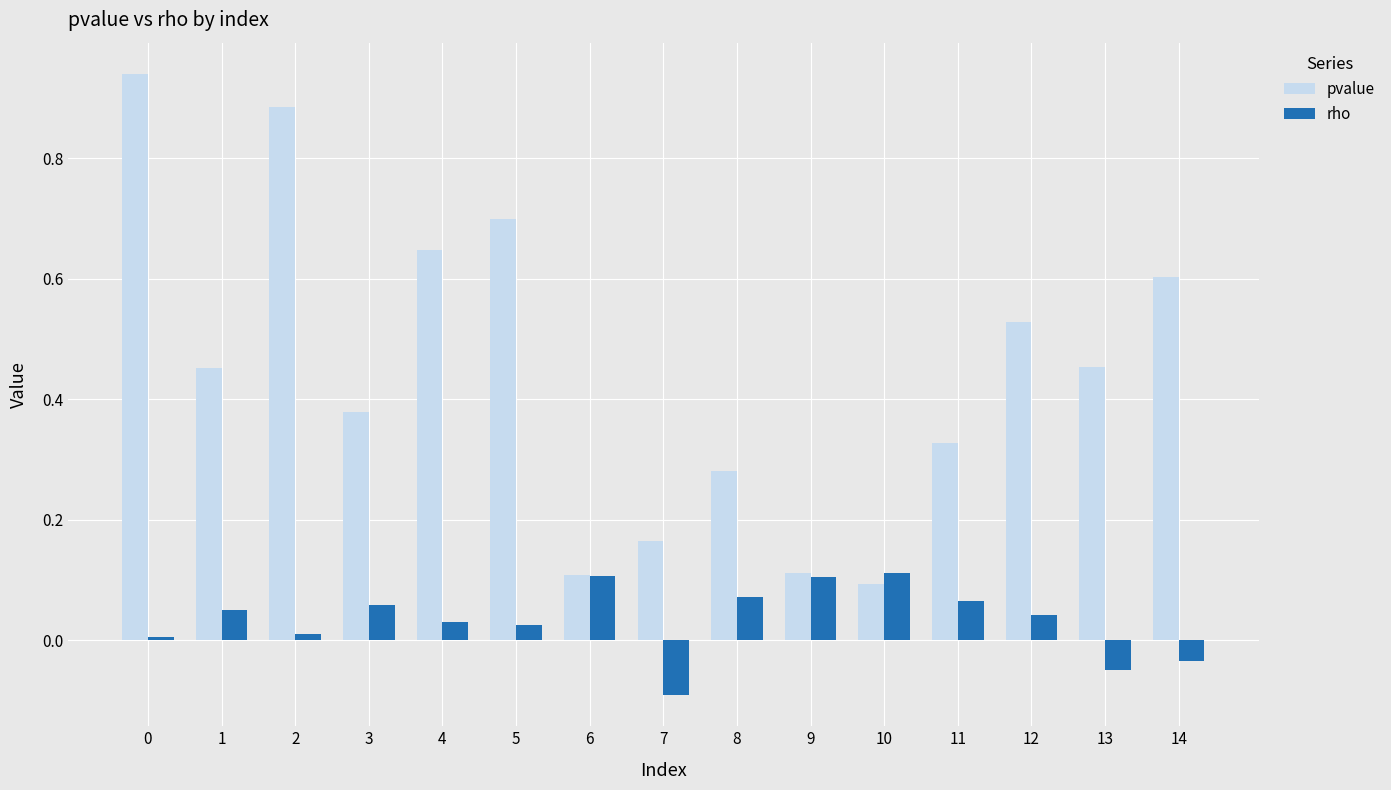

Where is pvalue nearest to the value 0?

10